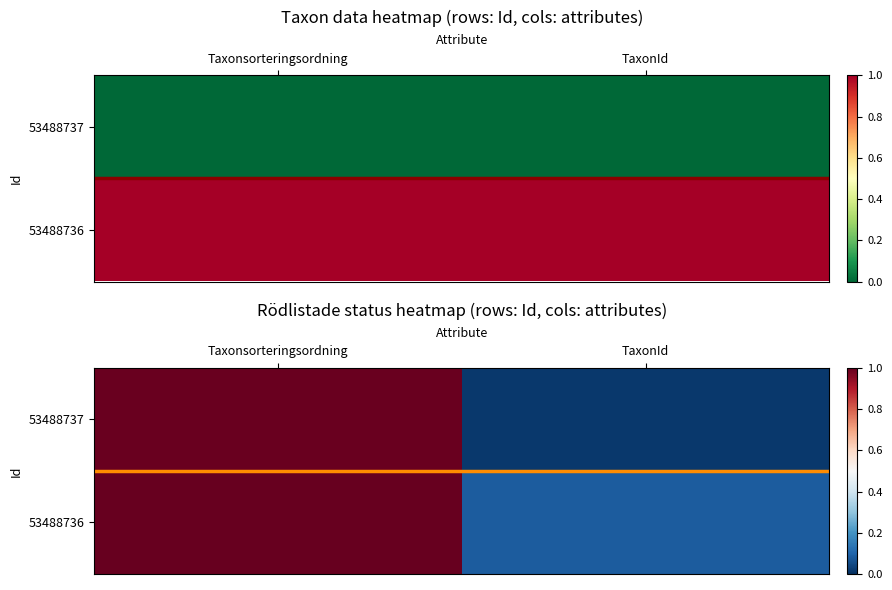

At which category does the chart reach its peak across all series?

Taxonsorteringsordning